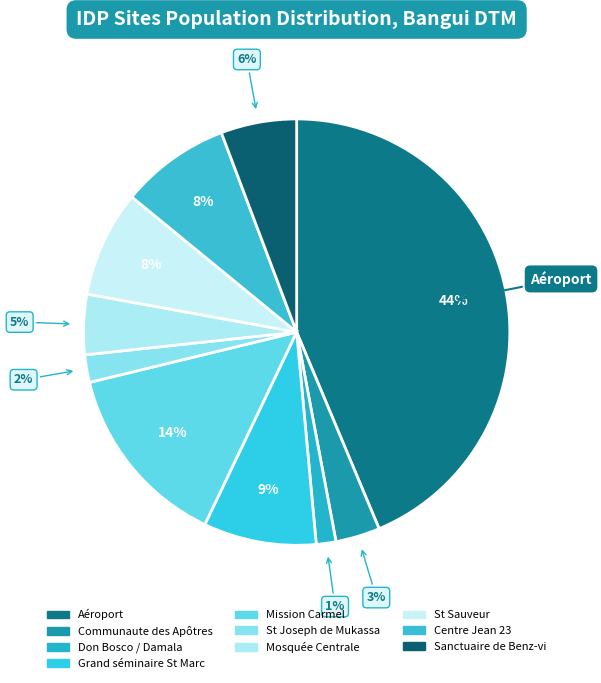

Which category has the smallest portion of the pie?

Don Bosco / Damala